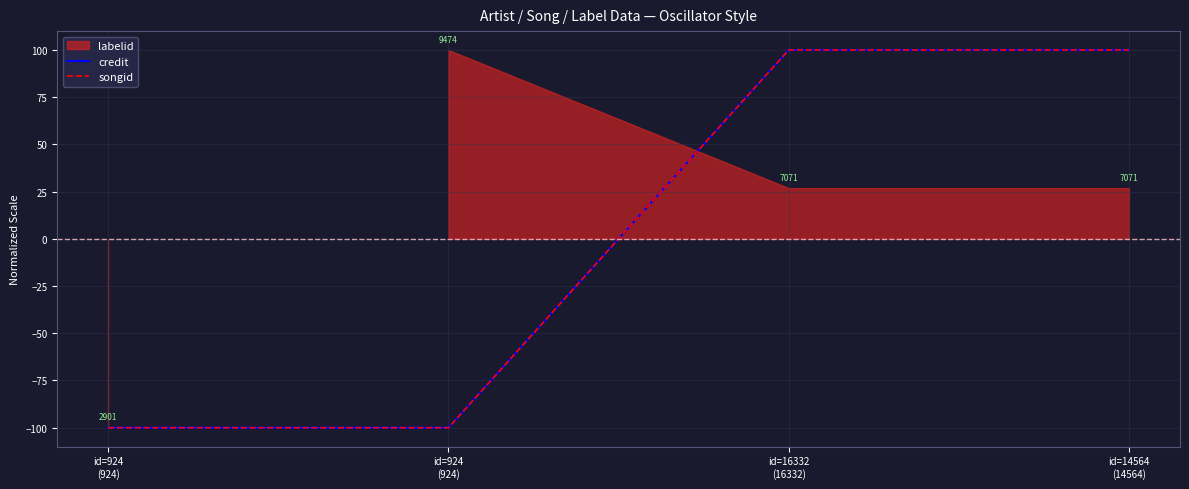

Is it true that credit equals -133 at id=924
(924)?

False